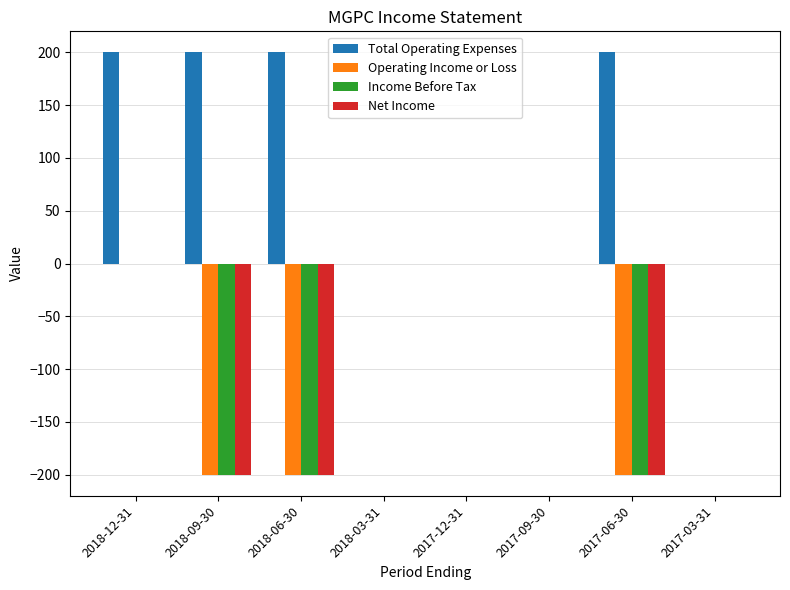

True or false: Income Before Tax has a value of -352 at 2018-09-30.

False